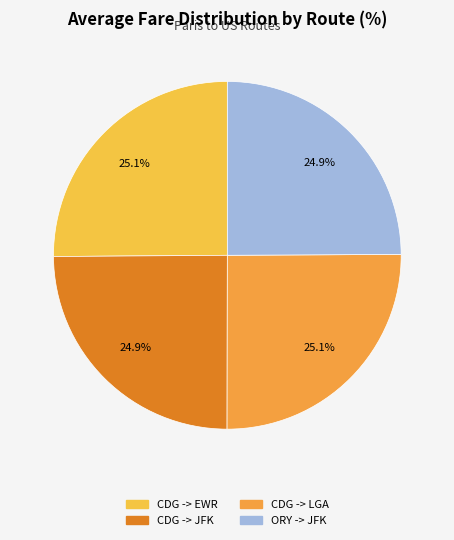

How many segments does this pie chart have?

4